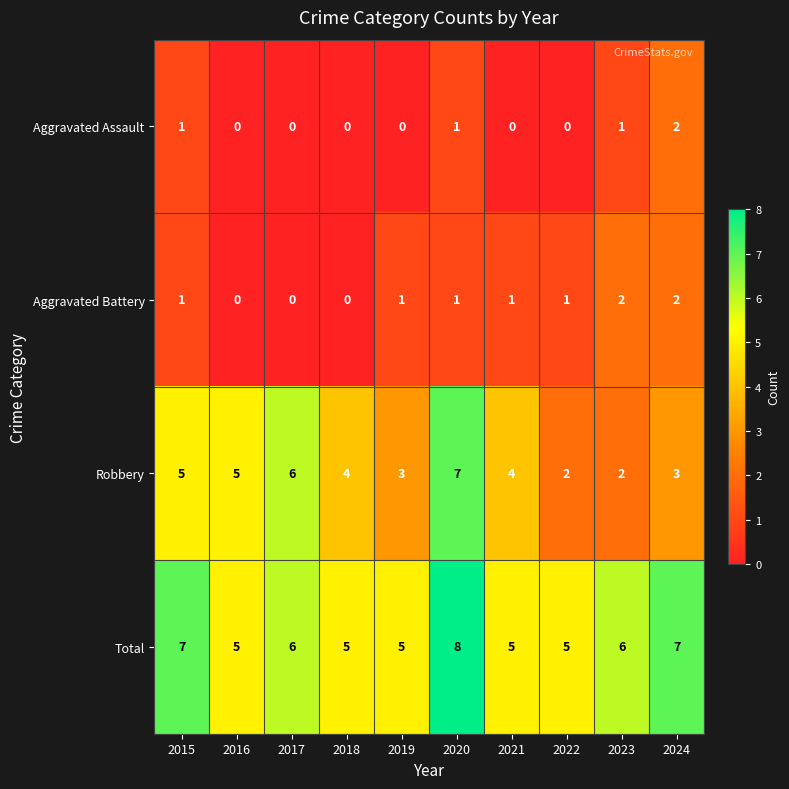

What is the spread (max minus min) of values at 2023?

5